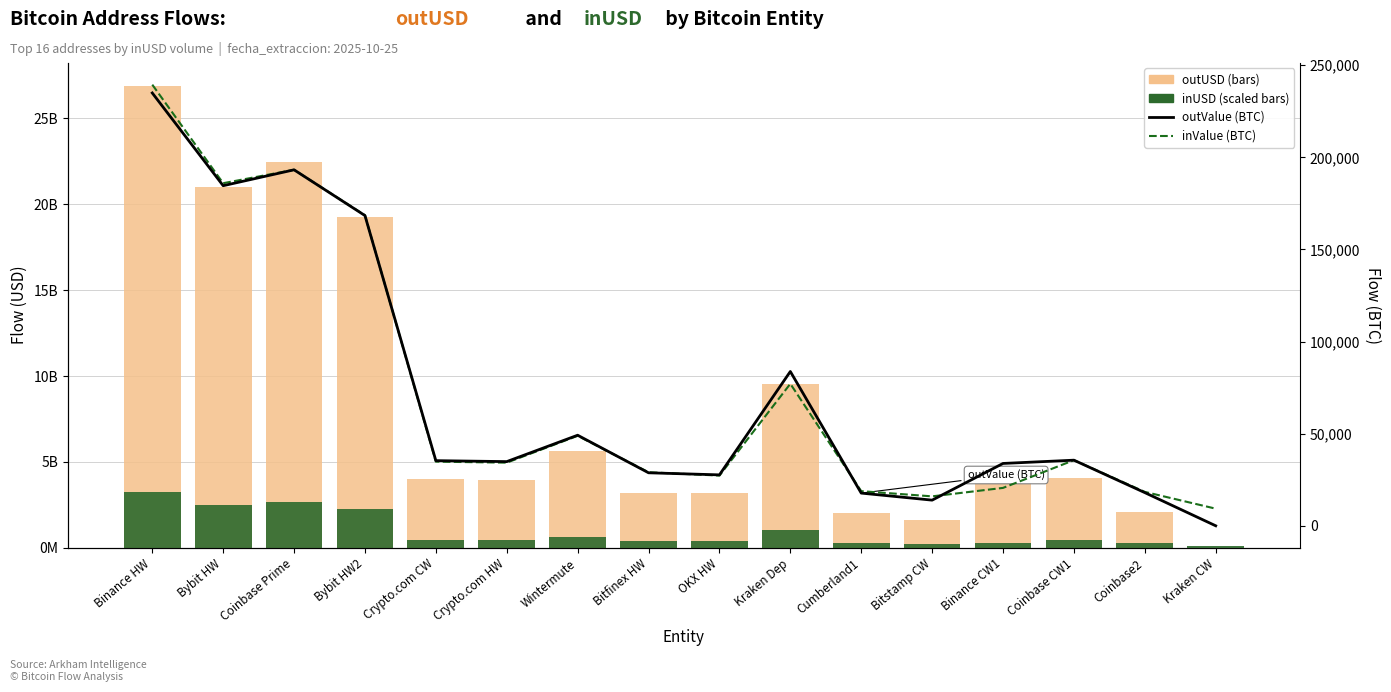

Which series has the largest total across all categories?

outUSD